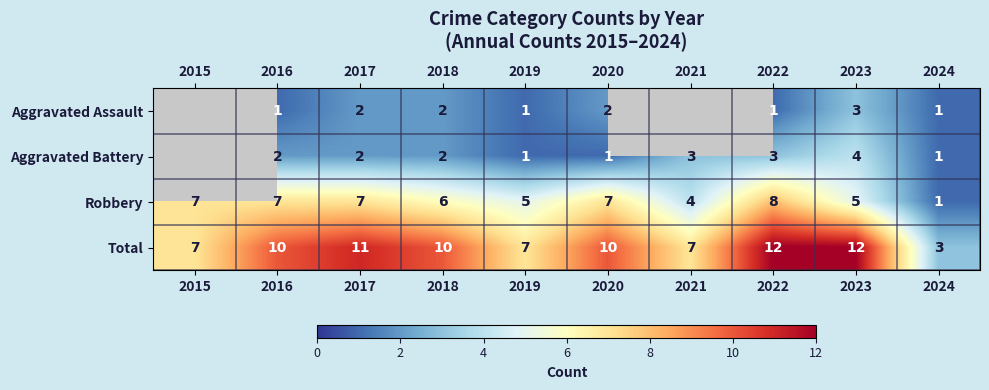

The Robbery series shows 4 at 2021. True or false?

True